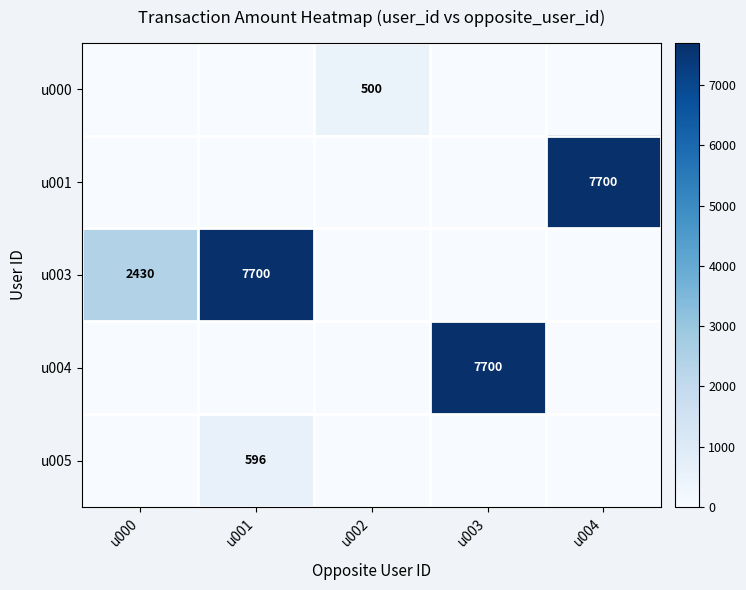

What is the difference between the maximum and minimum values in the u005 series?

596.5